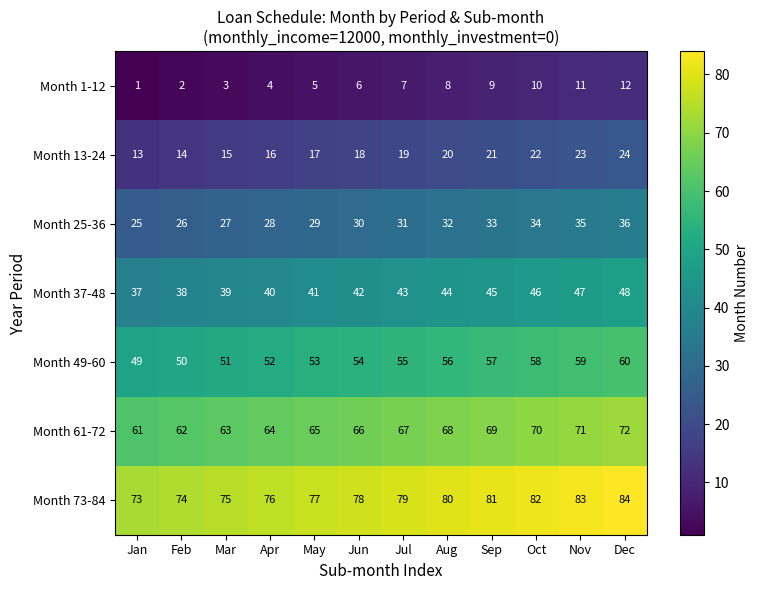

The Month 13-24 series shows 36 at Sep. True or false?

False